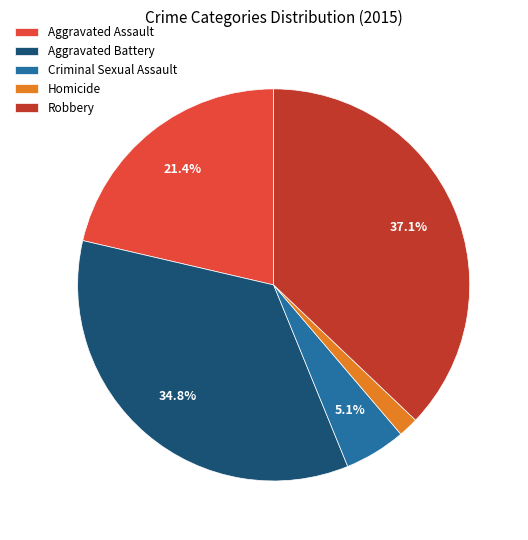

The Robbery slice represents 37% of the pie. True or false?

True